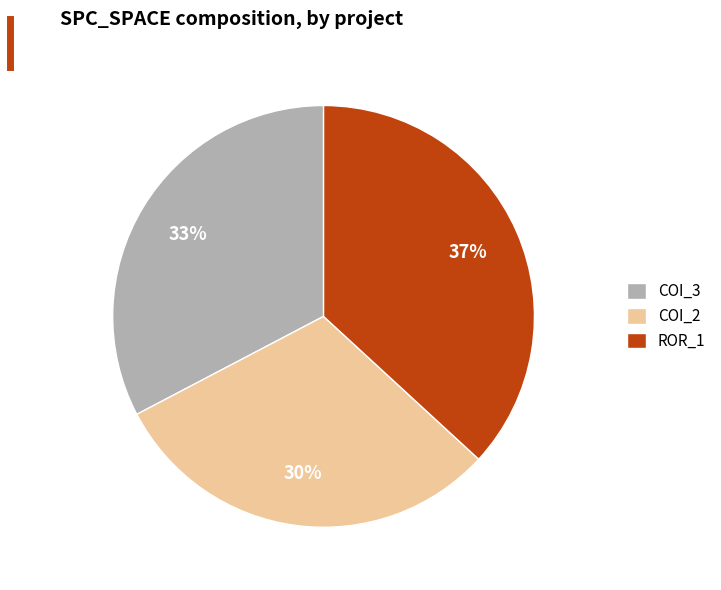

Which category has the biggest portion of the pie?

ROR_1